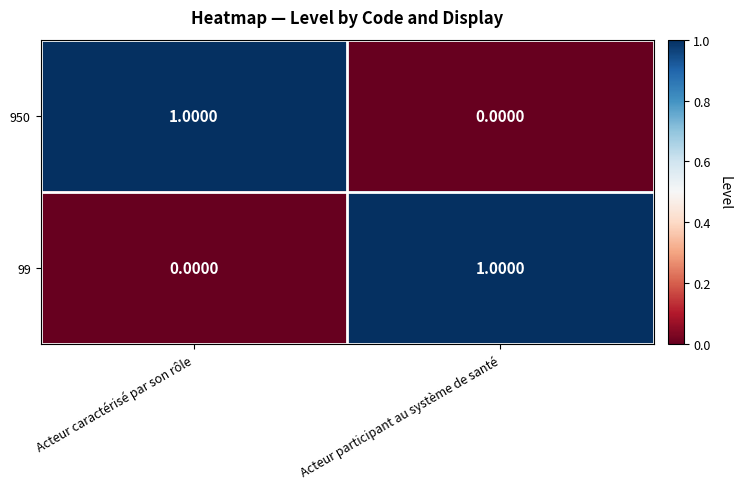

Is the value of 950 at Acteur caractérisé par son rôle greater than the value of 99 at Acteur caractérisé par son rôle?

Yes